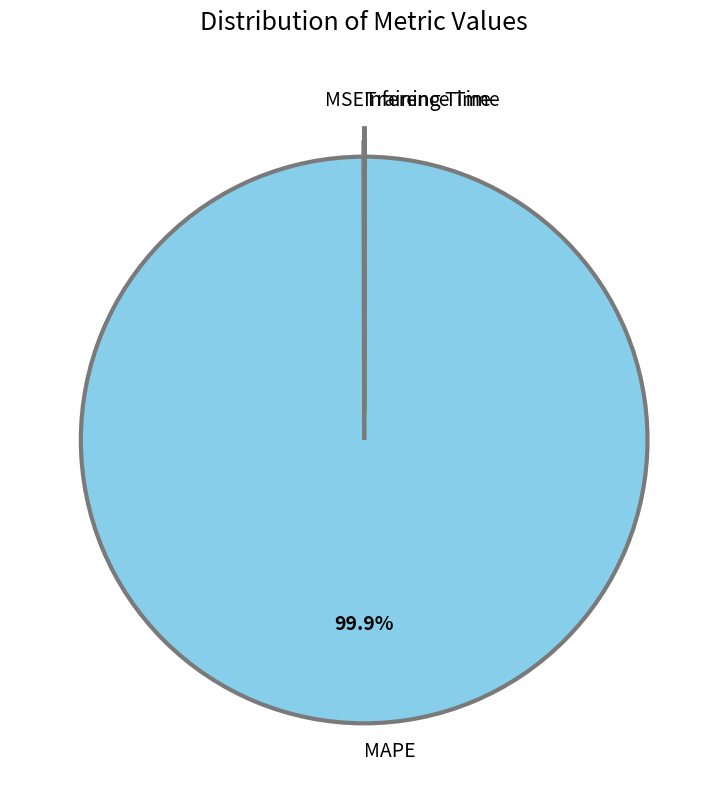

Does MAPE account for over 50% of the chart?

Yes